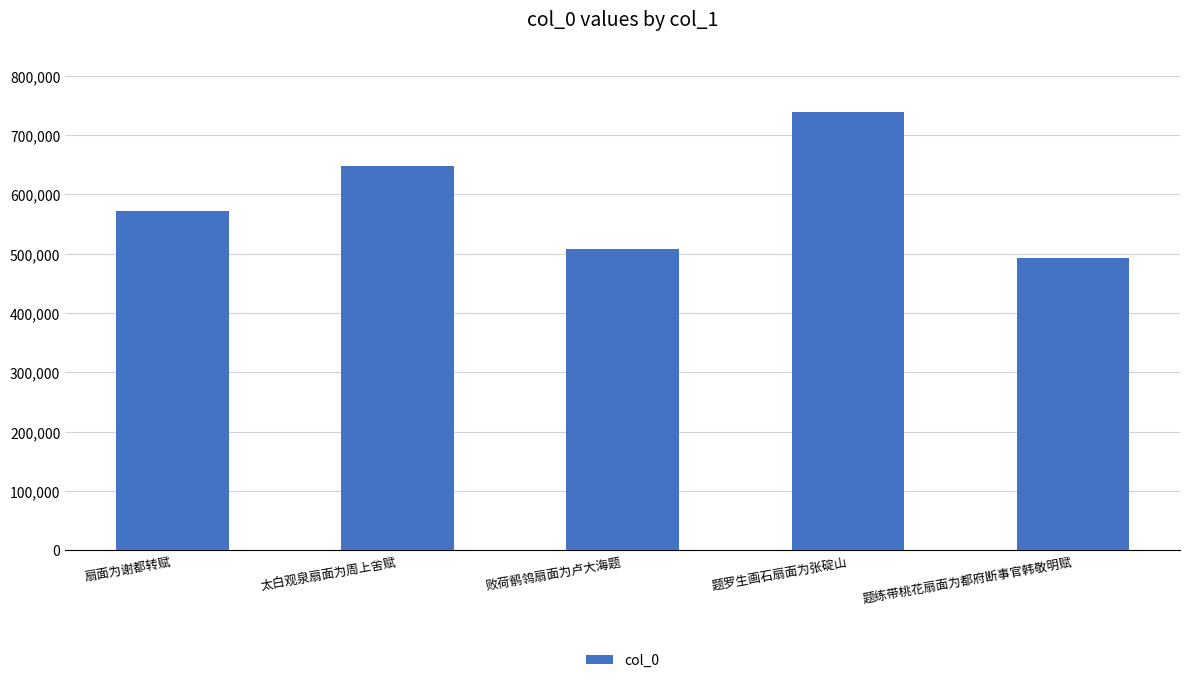

How many distinct data groups are displayed?

1